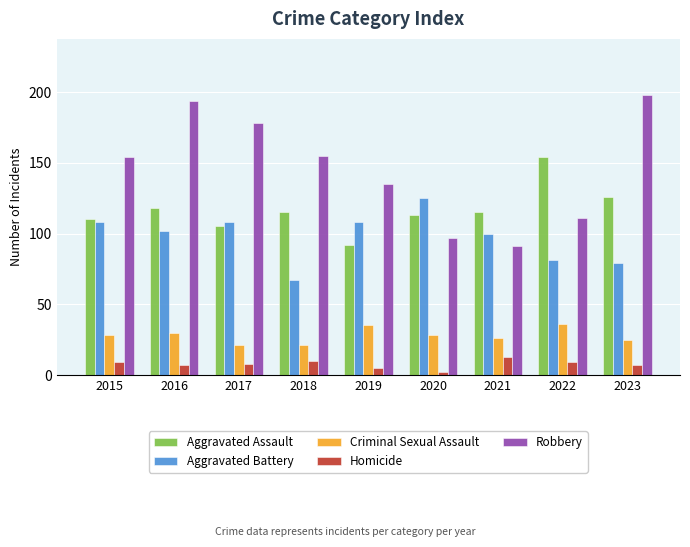

At 2015, list the series in order from smallest to largest.

Homicide, Criminal Sexual Assault, Aggravated Battery, Aggravated Assault, Robbery